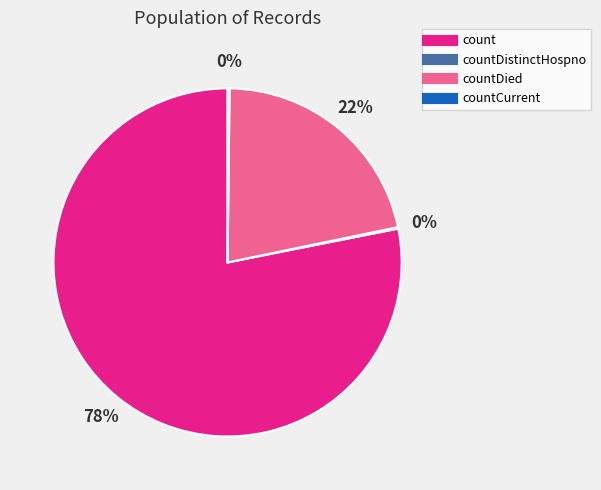

To the nearest percent, what is the difference between the largest and smallest slice percentages?

78%